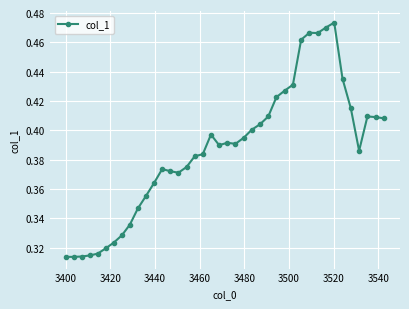

How many values are between 0 and 1?

40